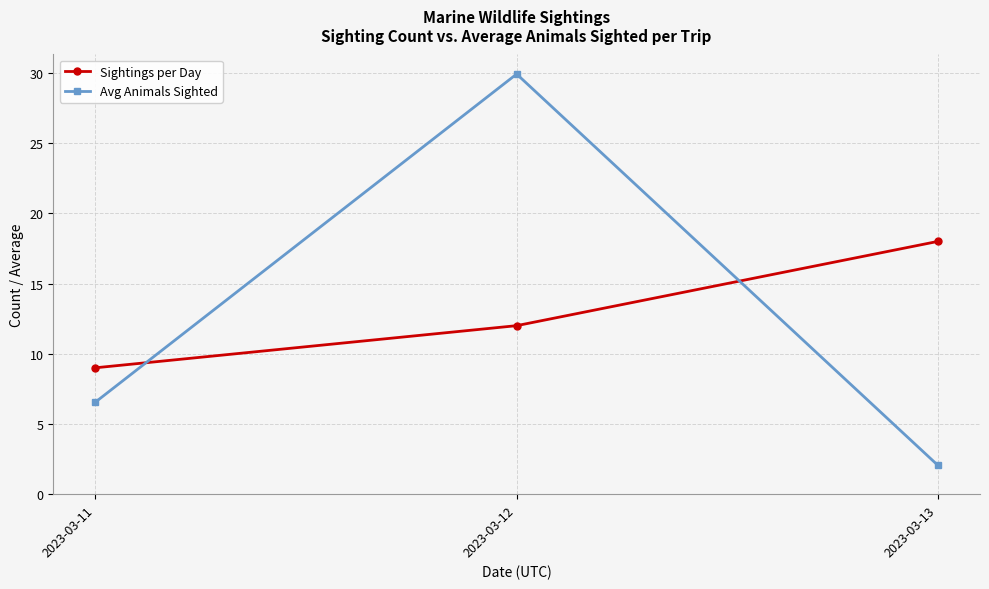

Reading left to right, extract all data points from this chart.

Sightings per Day: 9.0	12.0	18.0
Avg Animals Sighted: 6.6	29.9	2.1